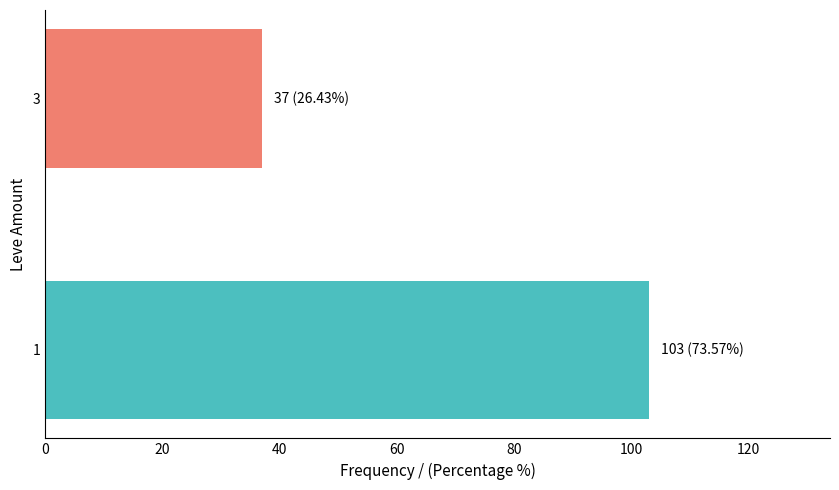

How many data points does each series have?

2